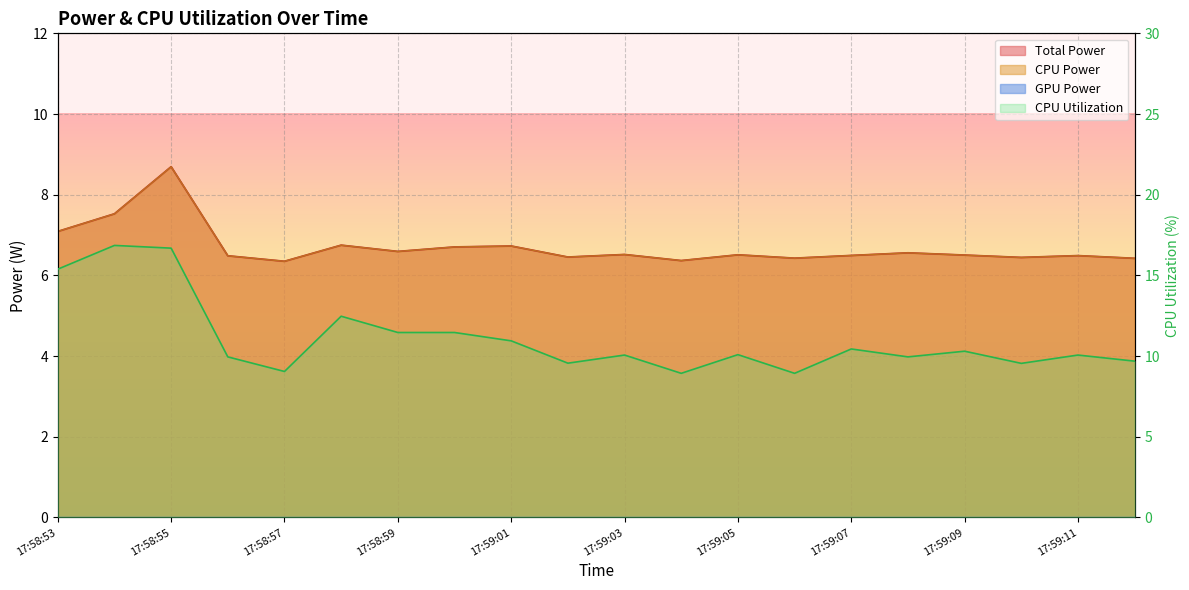

Between 17:59:02 and 17:58:58, which is larger?

17:58:58